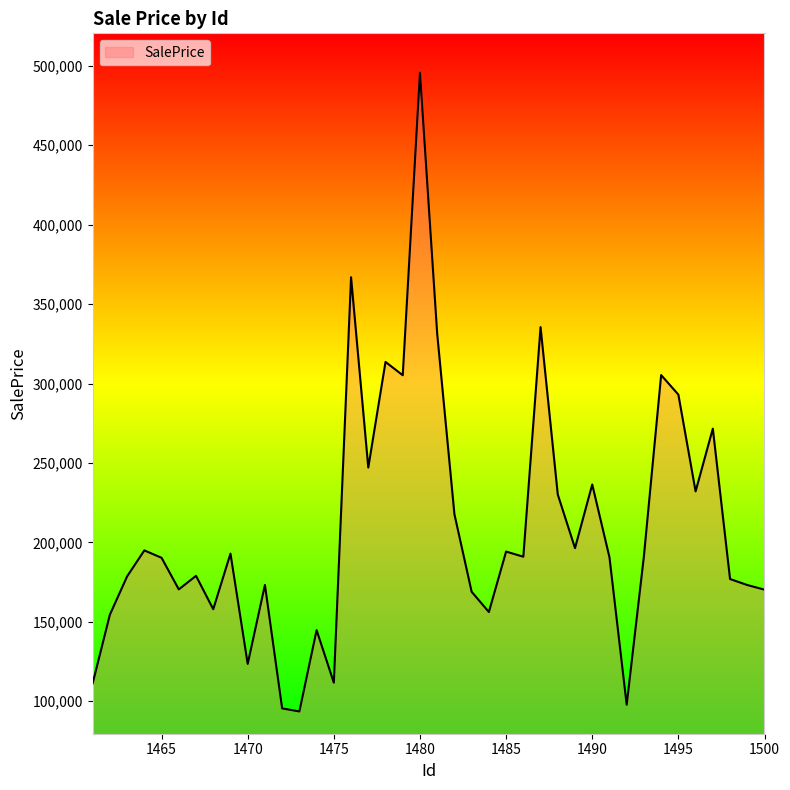

What is the minimum value shown in the chart?

93503.8